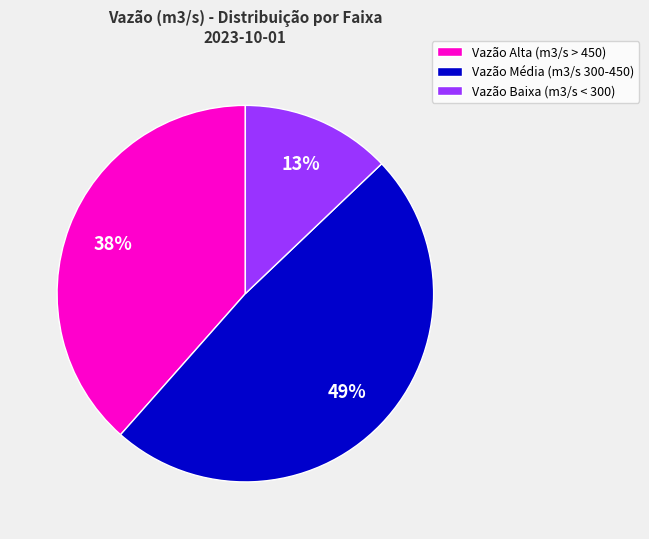

Which has a higher value, Vazão Alta (m3/s > 450) or Vazão Média (m3/s 300-450)?

Vazão Média (m3/s 300-450)